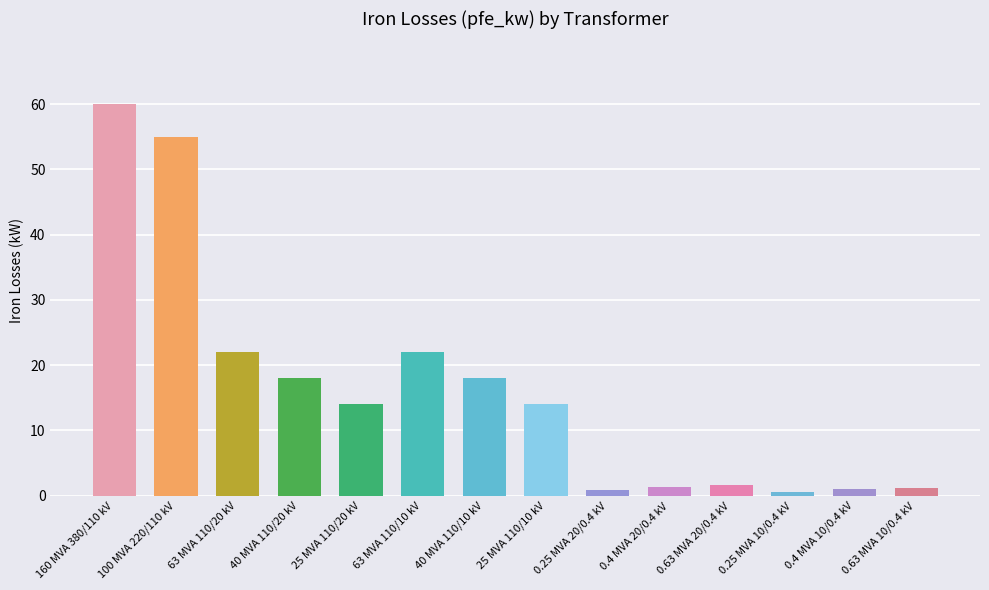

What is the label of the 10th bar from the right?

25 MVA 110/20 kV